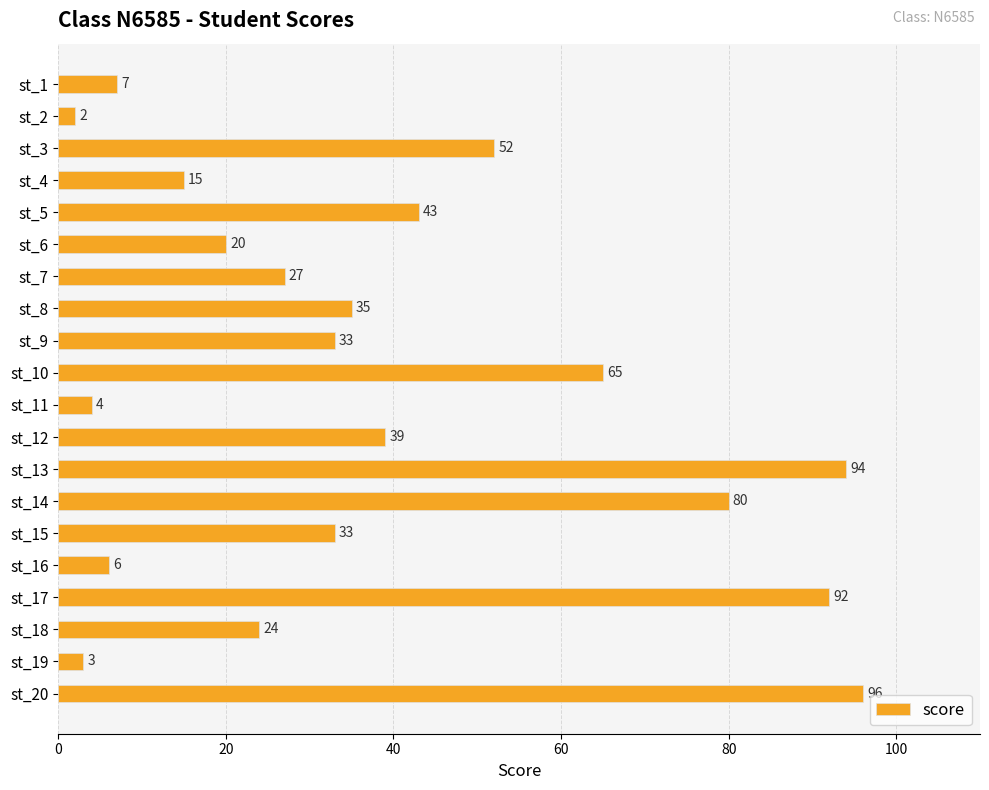

What is the ratio of the value at st_17 to the value at st_12?

2.4